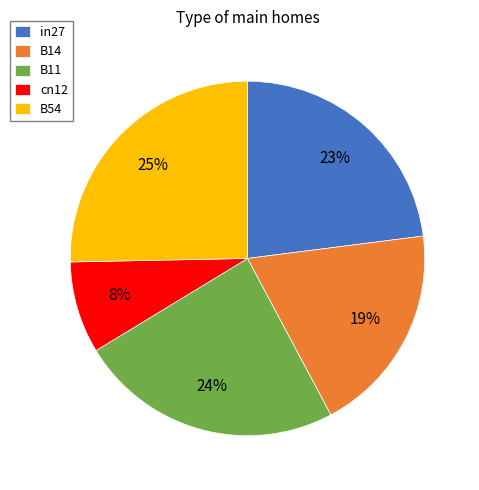

Is the sum of B14 and B11 greater than half?

No